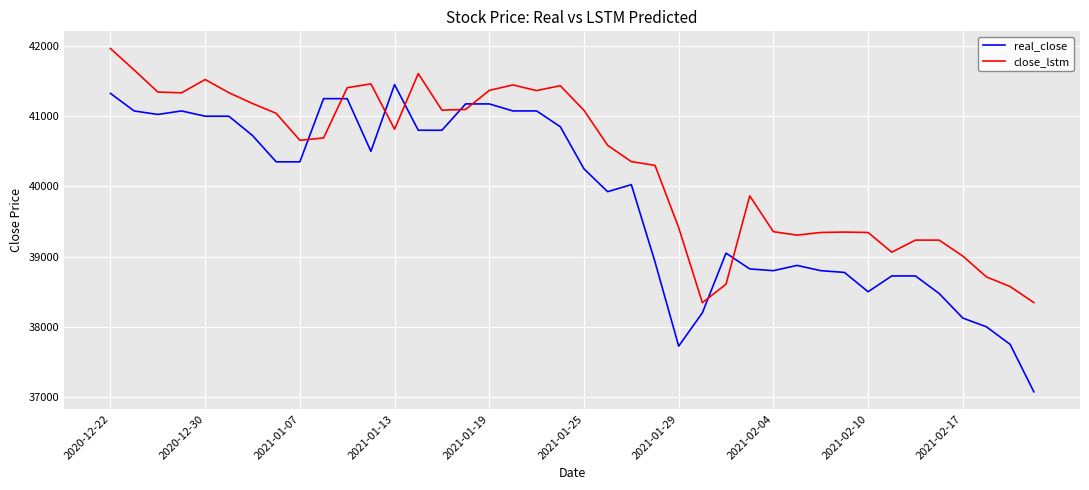

True or false: real_close and close_lstm intersect in this chart.

True